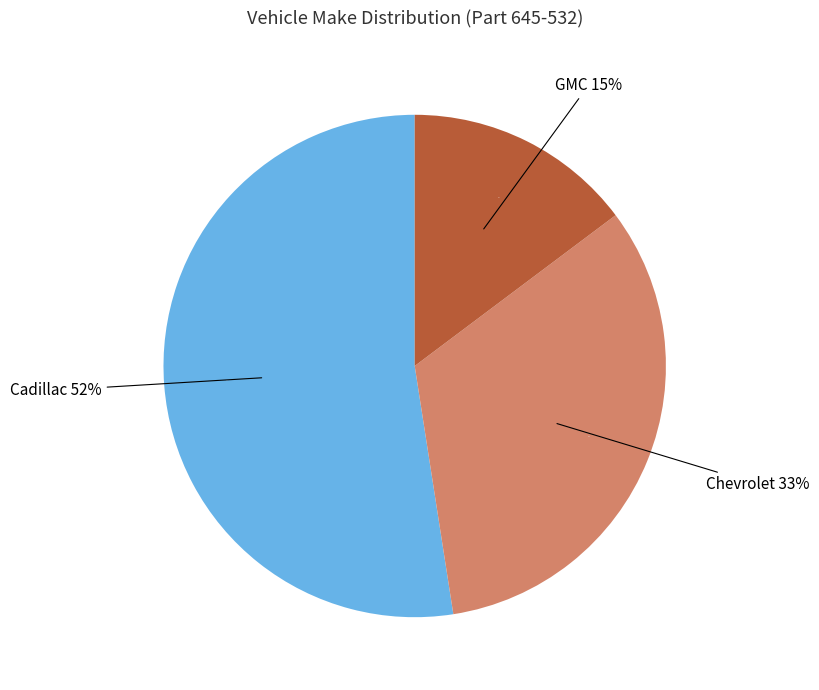

Count the number of slices in the pie.

3